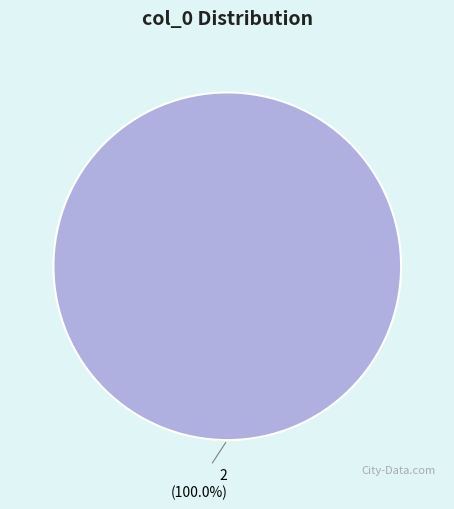

Rank the categories by value from highest to lowest.

2 (100.0%)